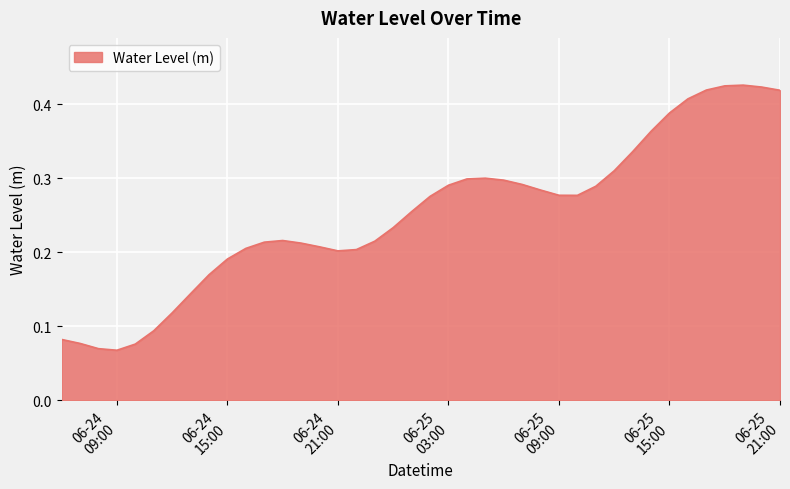

How many interior local valleys (lower than both neighbors) does the data have?

3